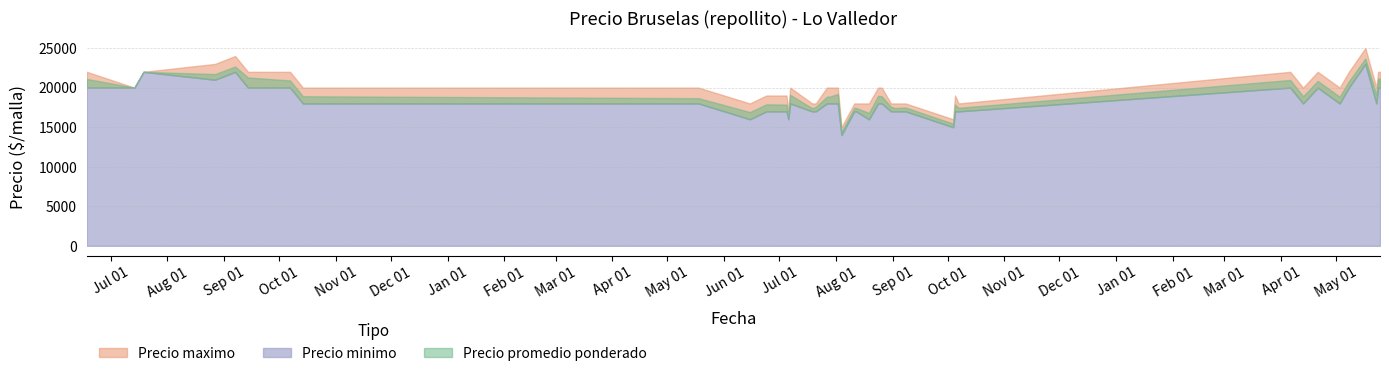

Rank the categories by Precio minimo value from highest to lowest.

2023-05-17, 2021-07-19, 2021-09-07, 2021-08-27, 2021-06-18, 2021-07-14, 2021-09-14, 2021-10-07, 2023-04-06, 2023-04-21, 2023-05-08, 2023-05-24, 2023-05-25, 2021-10-14, 2022-05-18, 2022-07-07, 2022-07-27, 2022-07-29, 2022-08-02, 2022-08-24, 2022-08-26, 2023-04-13, 2023-05-03, 2023-05-23, 2022-06-24, 2022-07-05, 2022-07-19, 2022-07-21, 2022-08-11, 2022-08-12, 2022-08-31, 2022-09-02, 2022-09-08, 2022-10-05, 2022-10-07, 2022-06-15, 2022-07-06, 2022-08-19, 2022-10-04, 2022-08-04